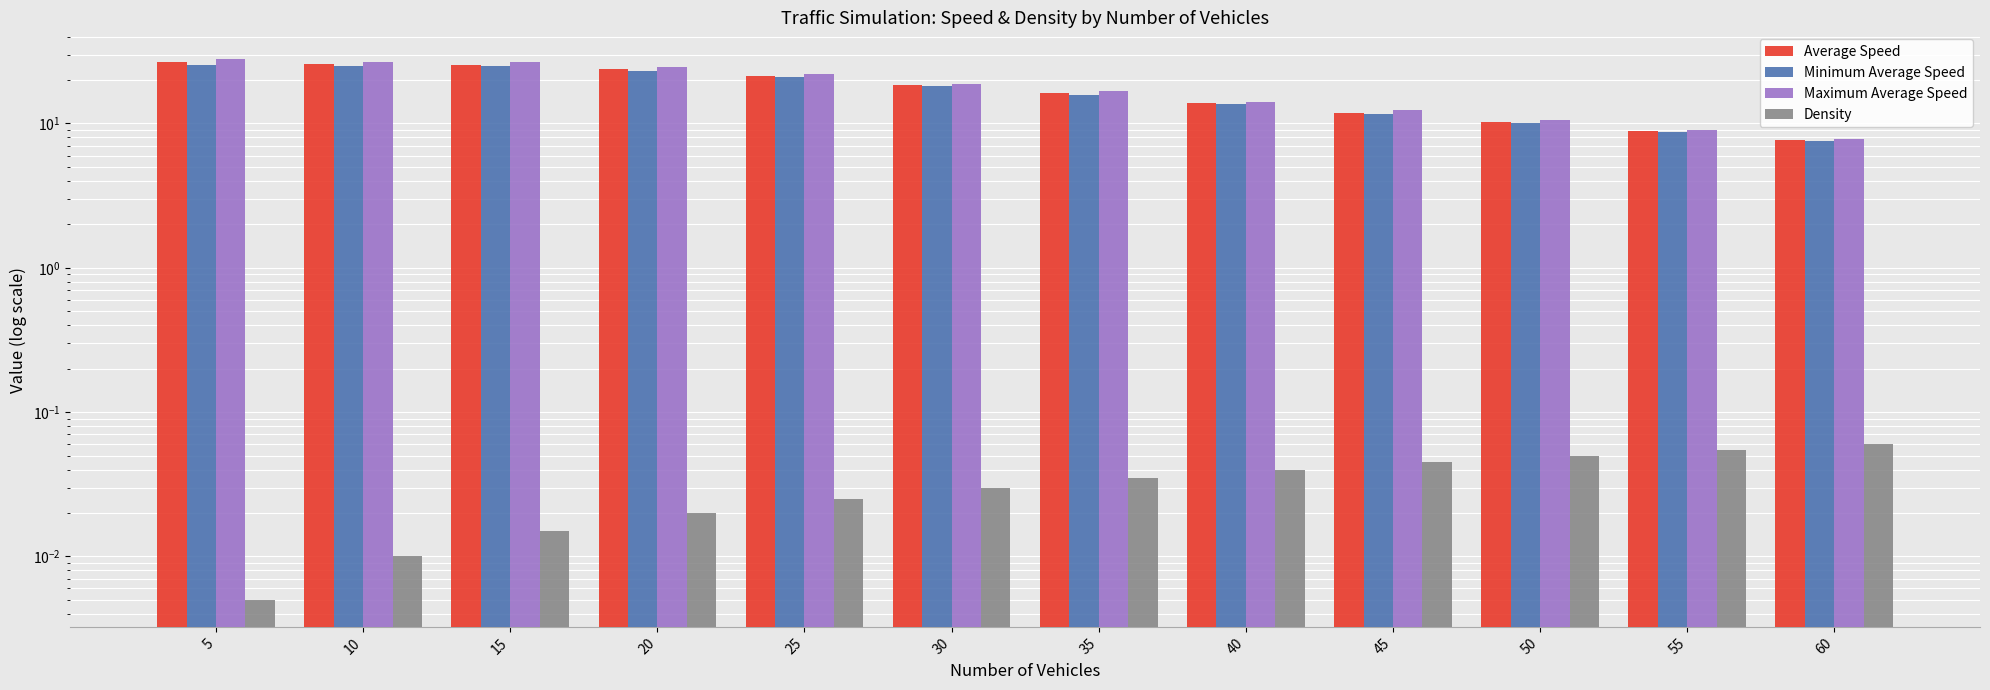

Is it true that Density equals 0.0 at 50?

False